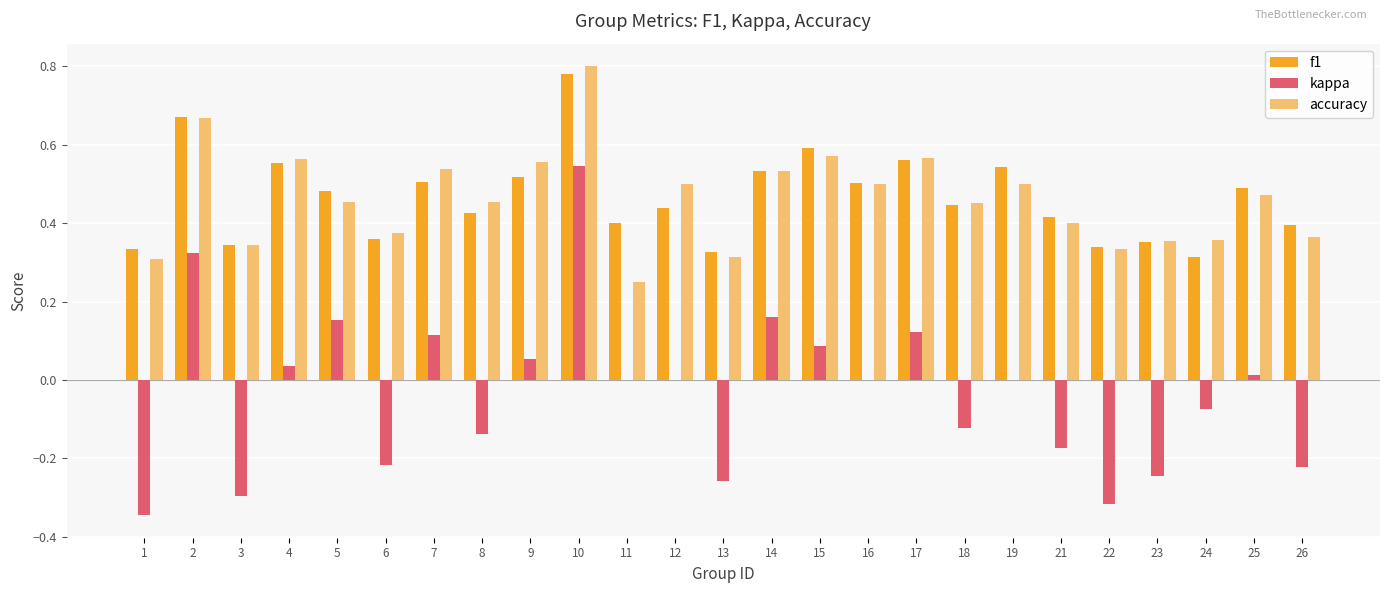

What is the sum of the accuracy values at 15 and 12?

1.1